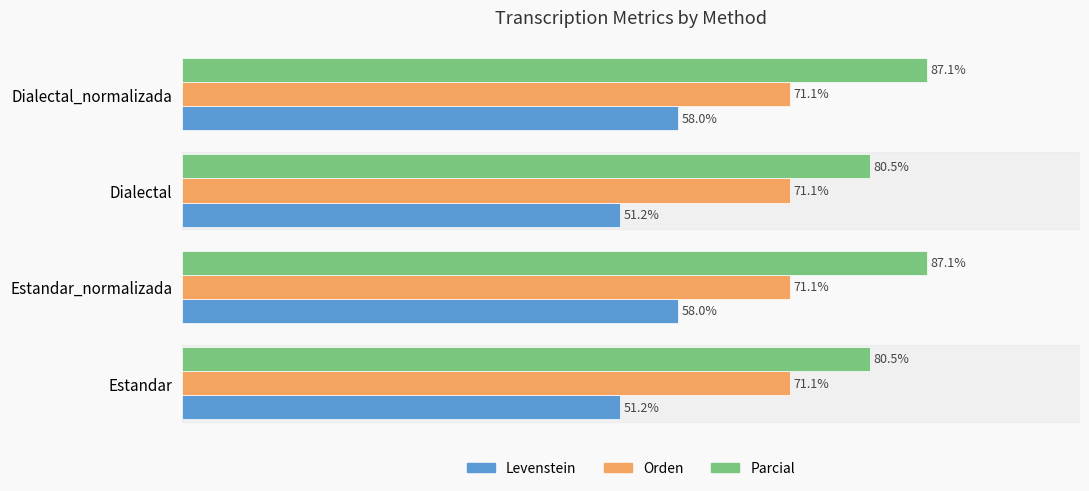

Is the value of Parcial at Estandar_normalizada greater than the value of Orden at Estandar?

Yes